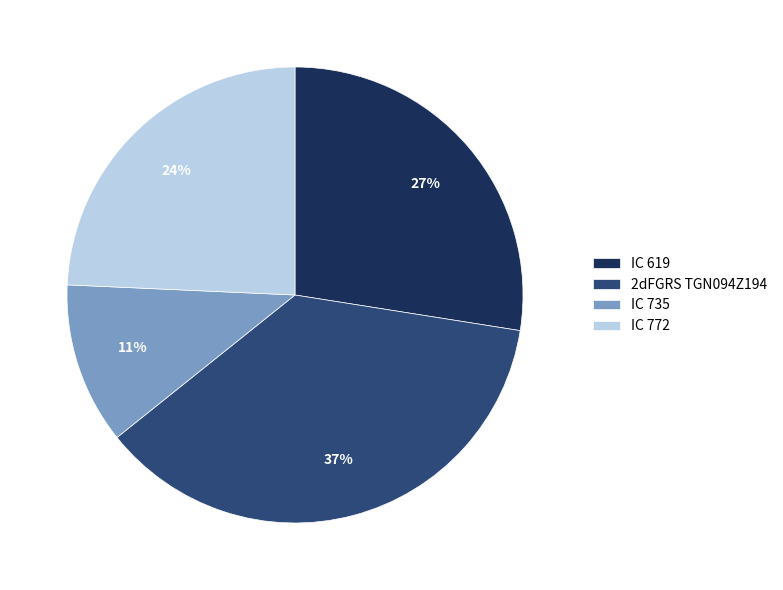

Is the sum of 2dFGRS TGN094Z194 and IC 735 greater than half?

No